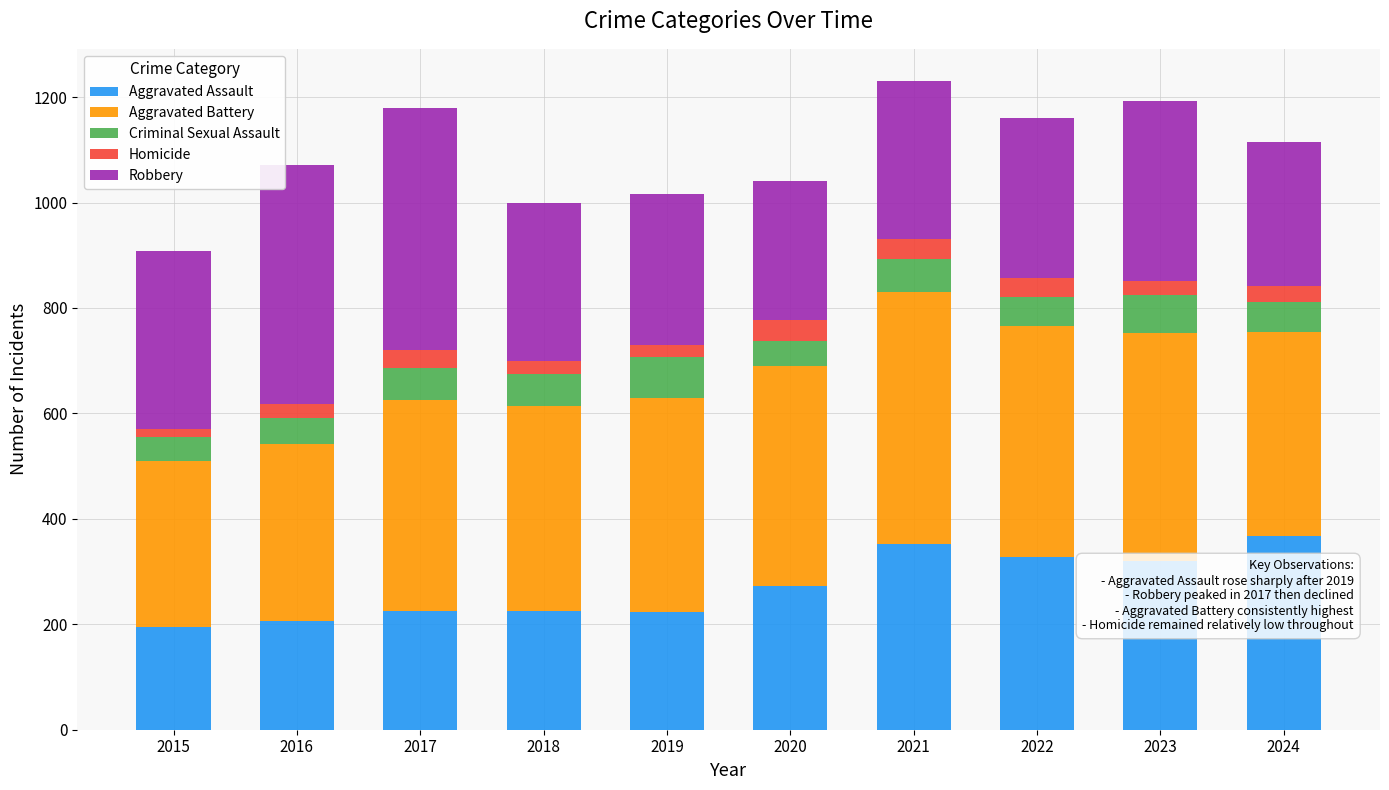

What is the value of the Aggravated Assault bar at the 2nd from the left?

206